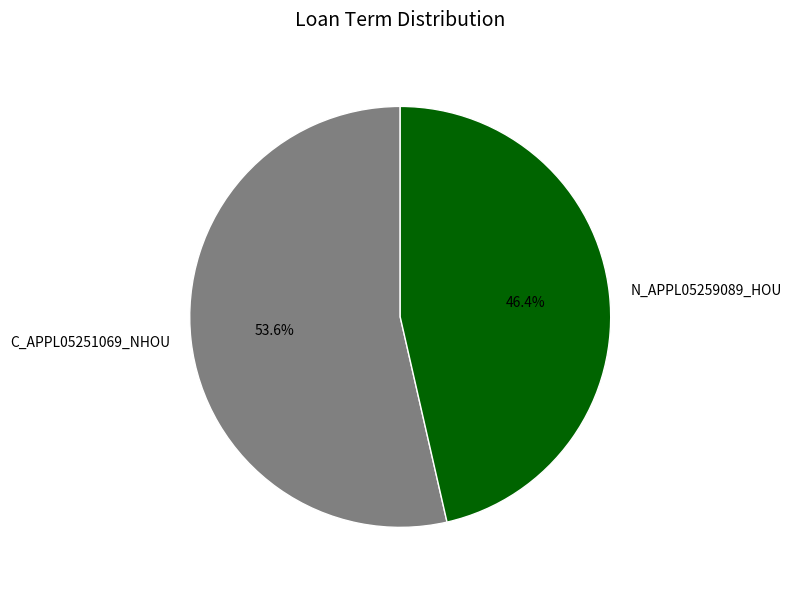

To the nearest percent, what is the difference between the C_APPL05251069_NHOU and N_APPL05259089_HOU slice percentages?

7%